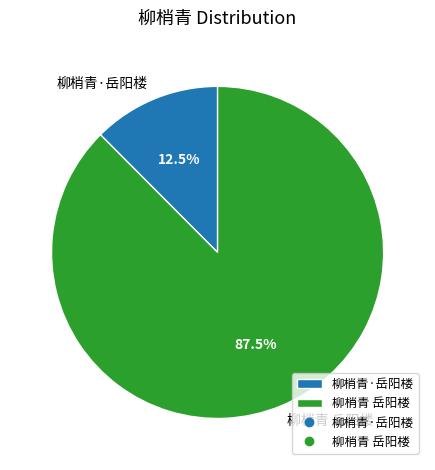

To the nearest percent, what is the combined percentage of 柳梢青 岳阳楼 and 柳梢青·岳阳楼?

100%